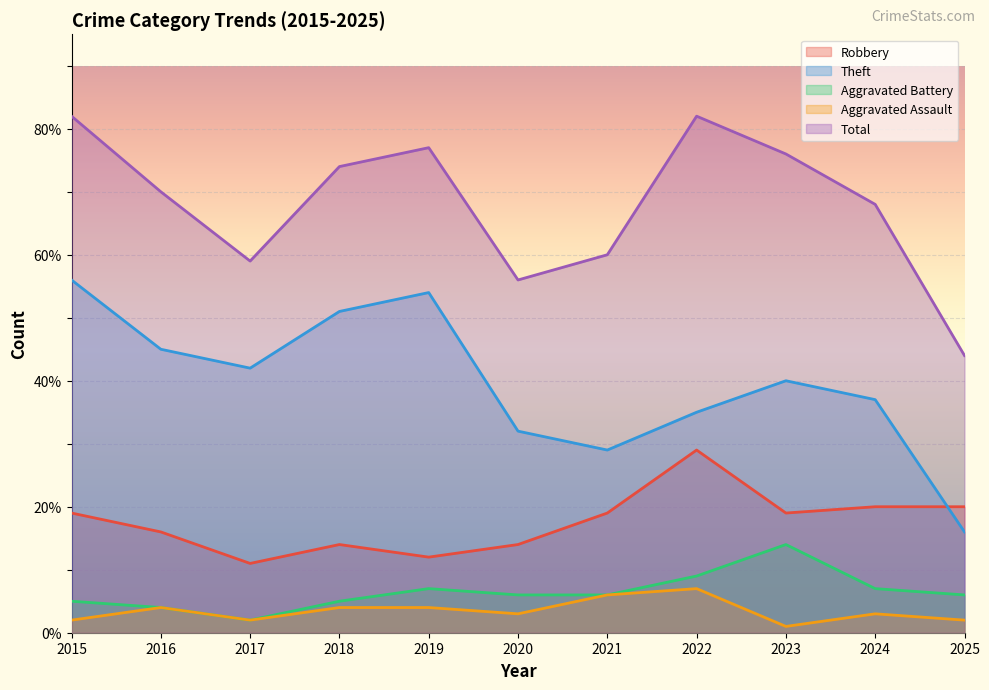

What is the value of the Aggravated Assault point at the 3rd from the left?

2